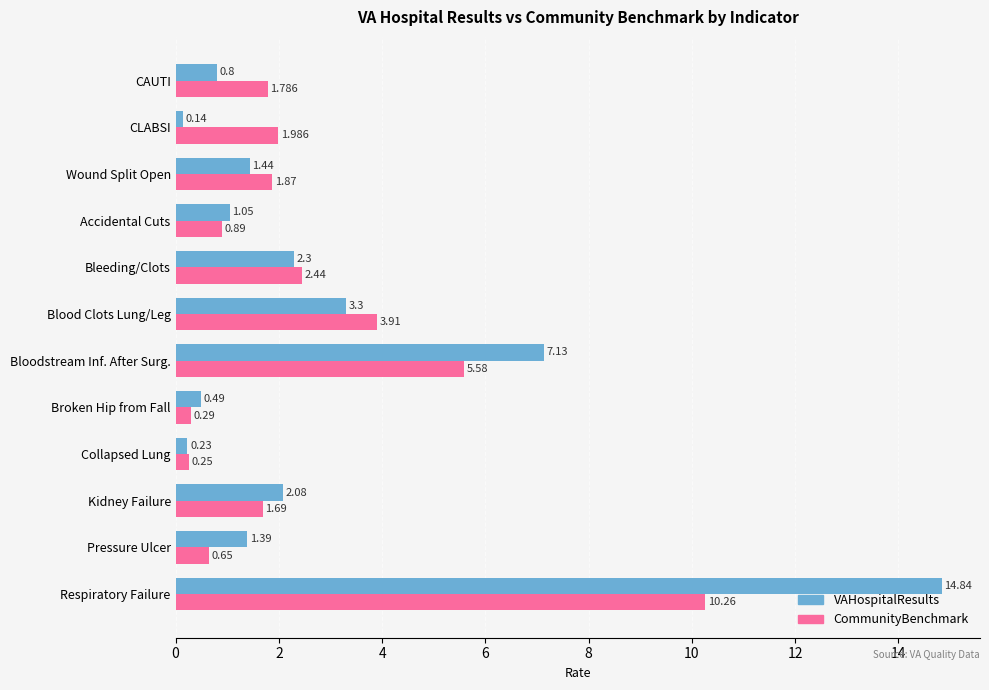

At which label does CommunityBenchmark reach its peak?

Respiratory Failure